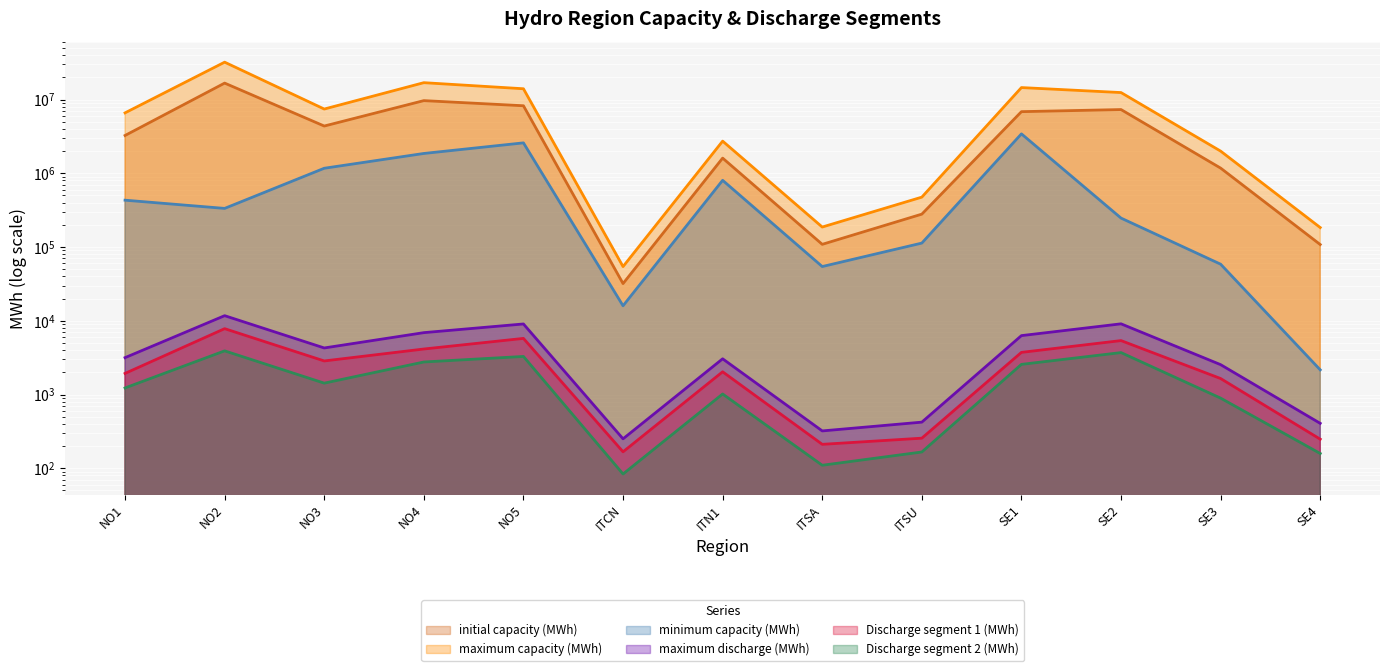

What is the minimum value for Discharge segment 2 (MWh)?

83.6